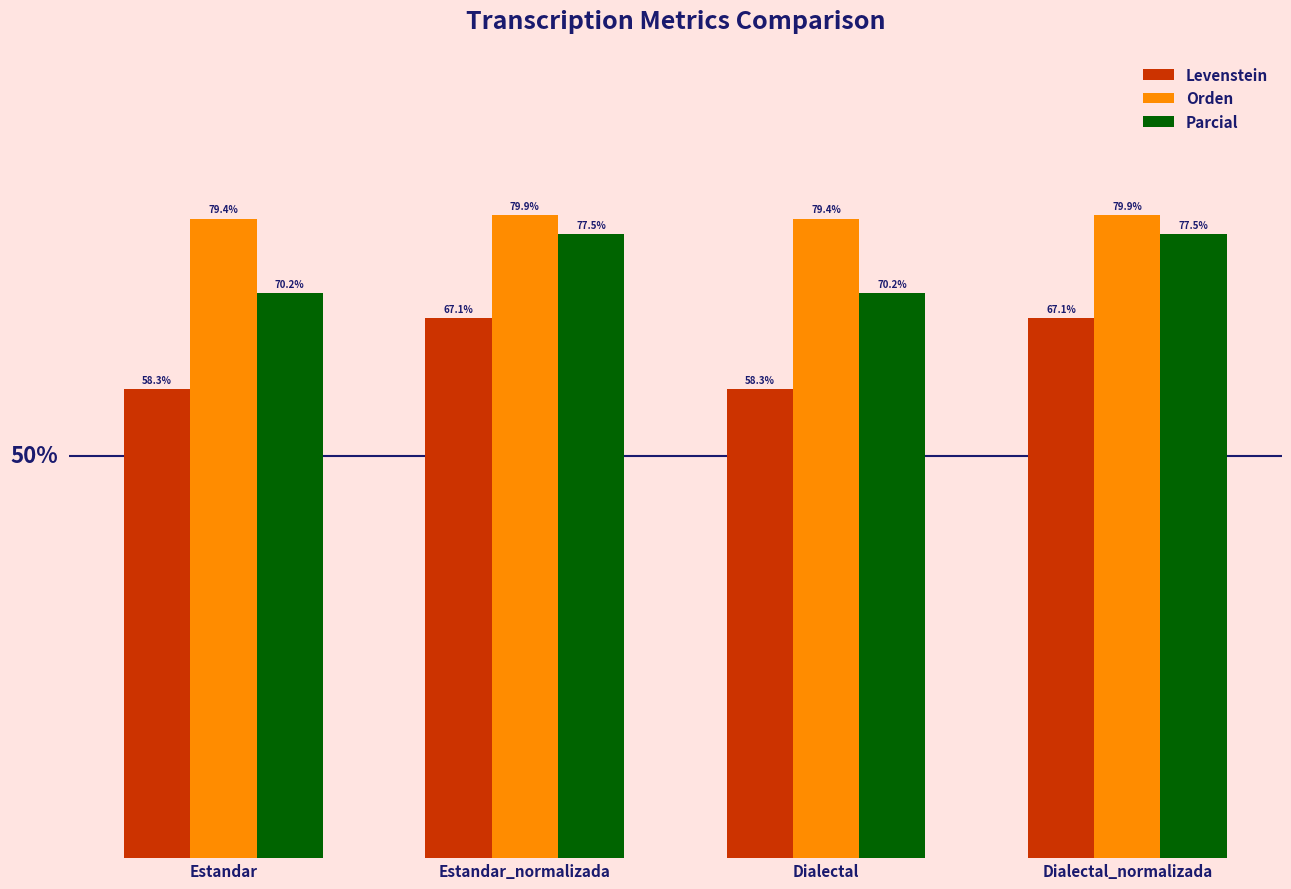

Between Estandar_normalizada and Dialectal, which series saw the biggest shift?

Levenstein